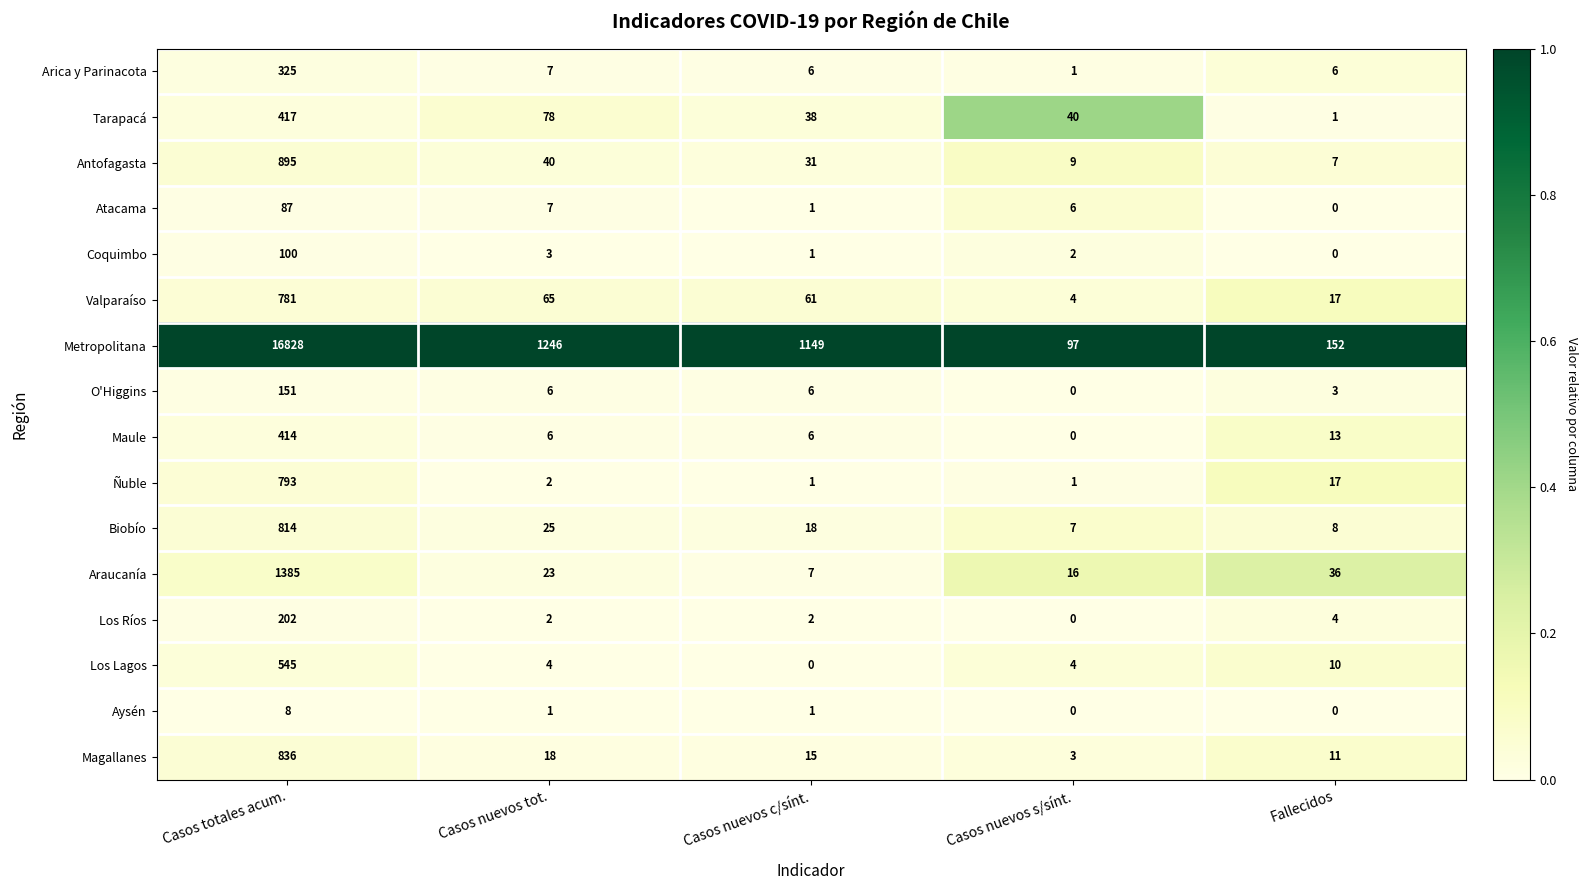

At which category is the sum across all series the highest?

Casos totales acum.